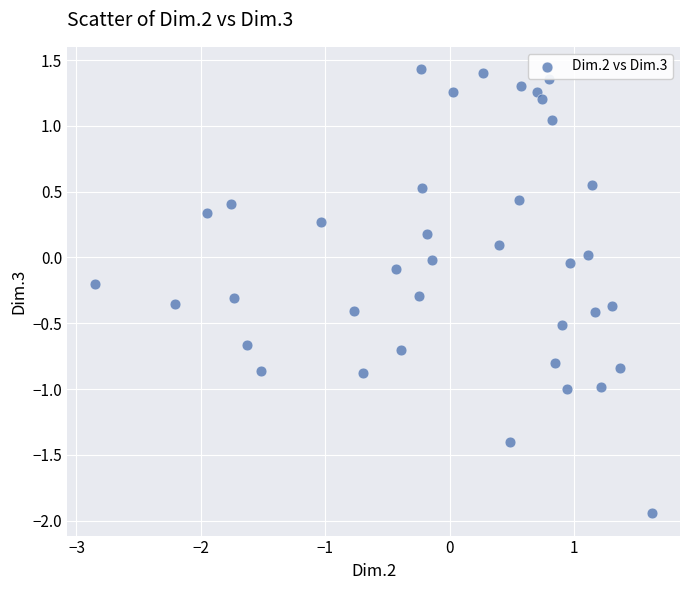

What is the range of X values (max minus min)?

4.5